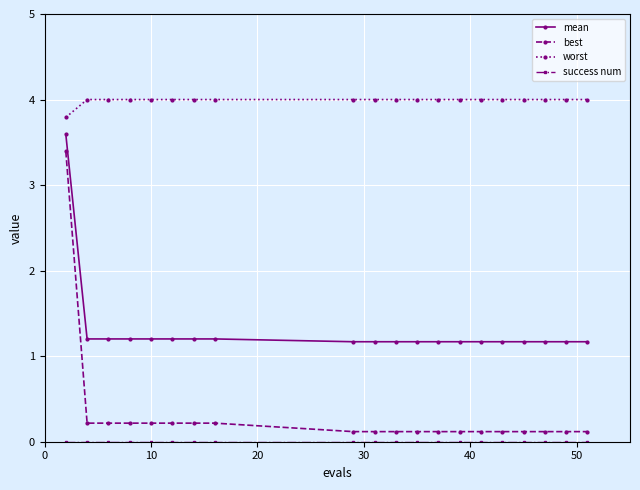

What is the minimum value for best?

0.1